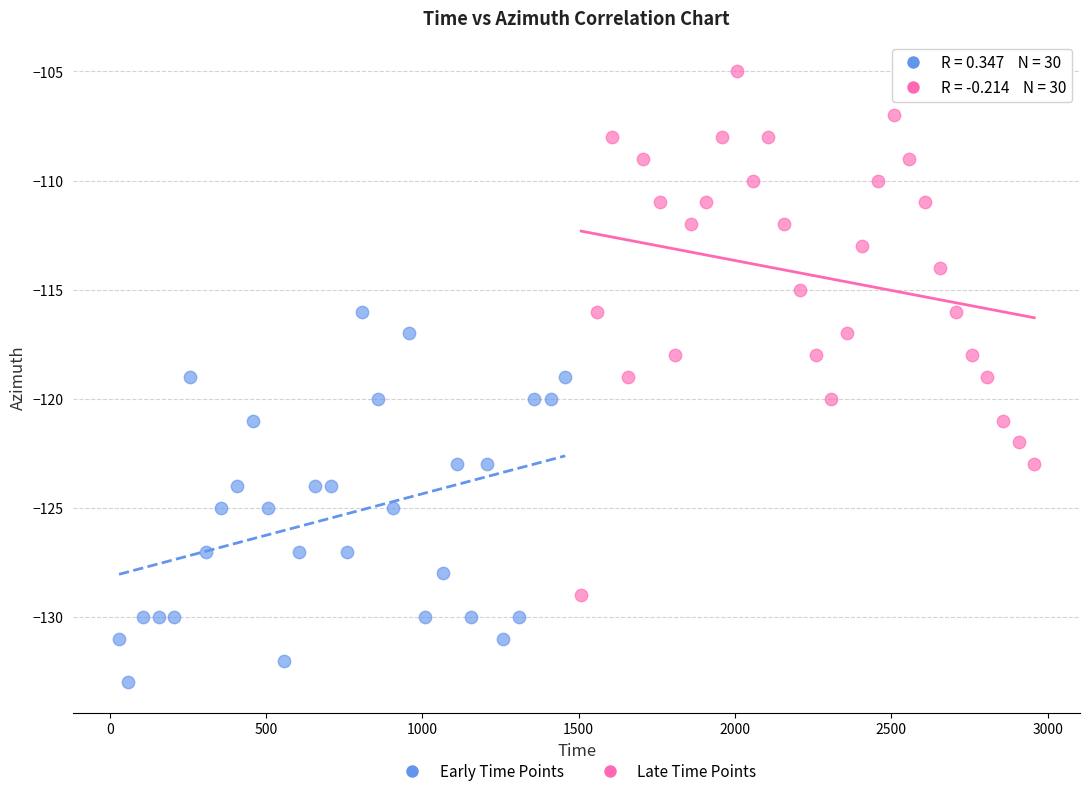

Which series contains the highest Y value?

Late Time Points